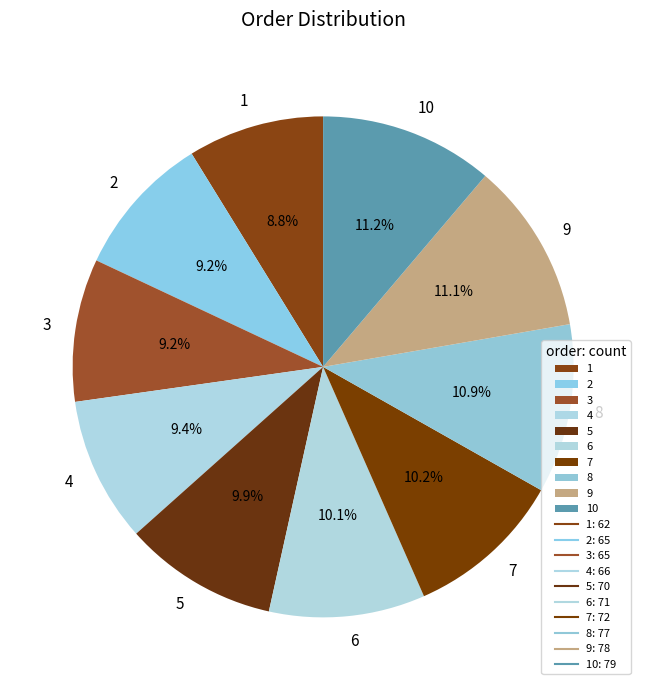

Is there a majority slice in this chart?

No